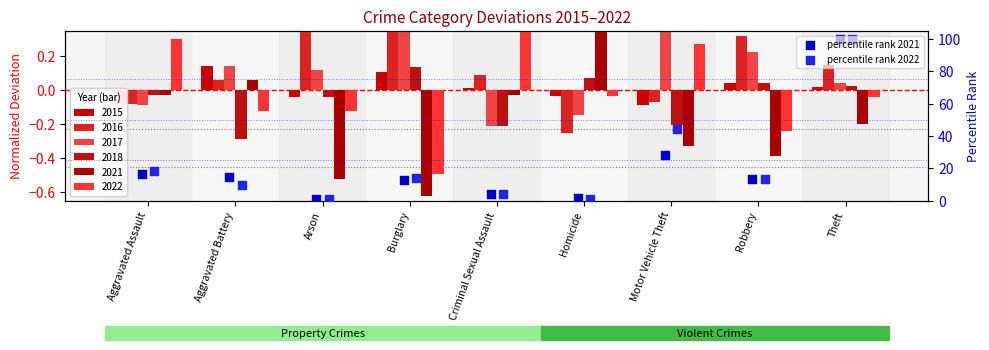

Which series has the widest spread of Y values?

percentile rank 2021